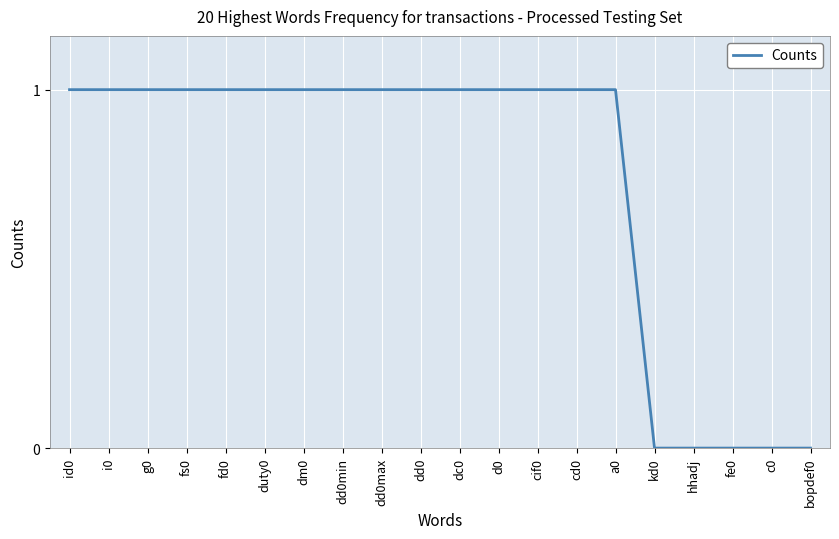

What position from the right is duty0?

15